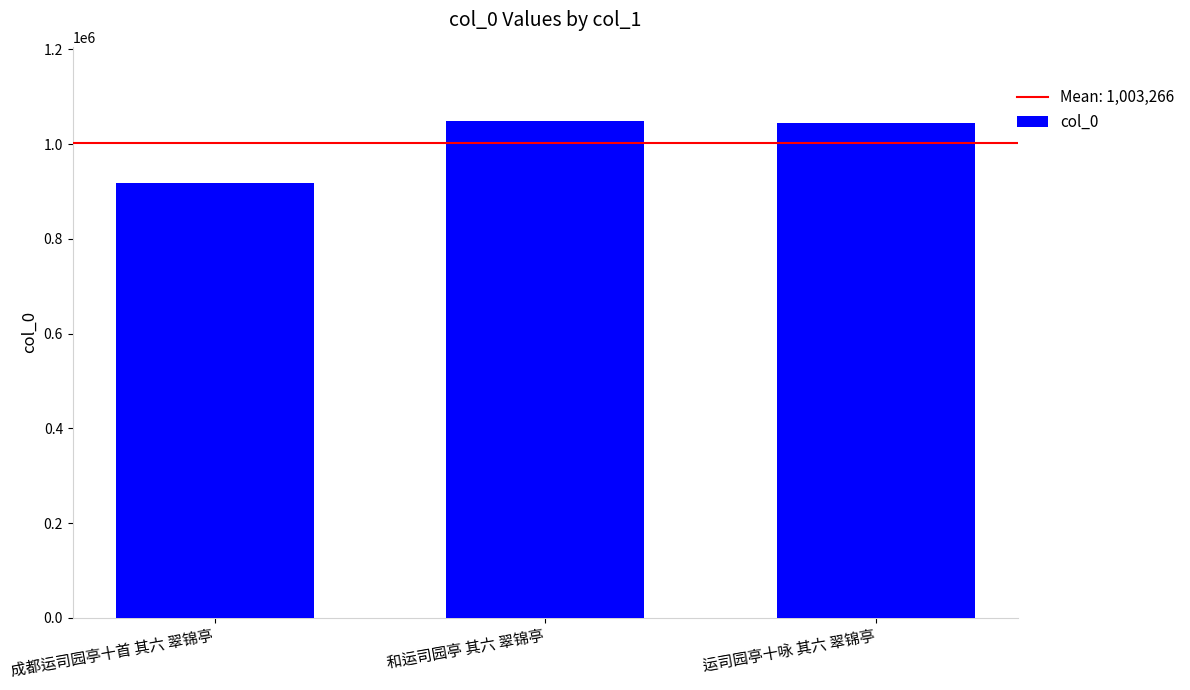

Which has a higher value, 和运司园亭 其六 翠锦亭 or 成都运司园亭十首 其六 翠锦亭?

和运司园亭 其六 翠锦亭